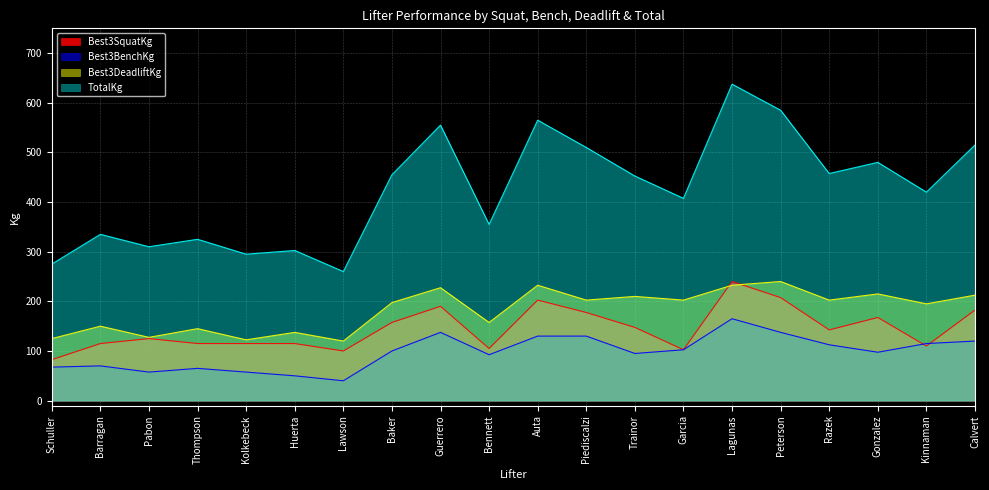

How many interior local valleys does the Best3BenchKg series have?

5